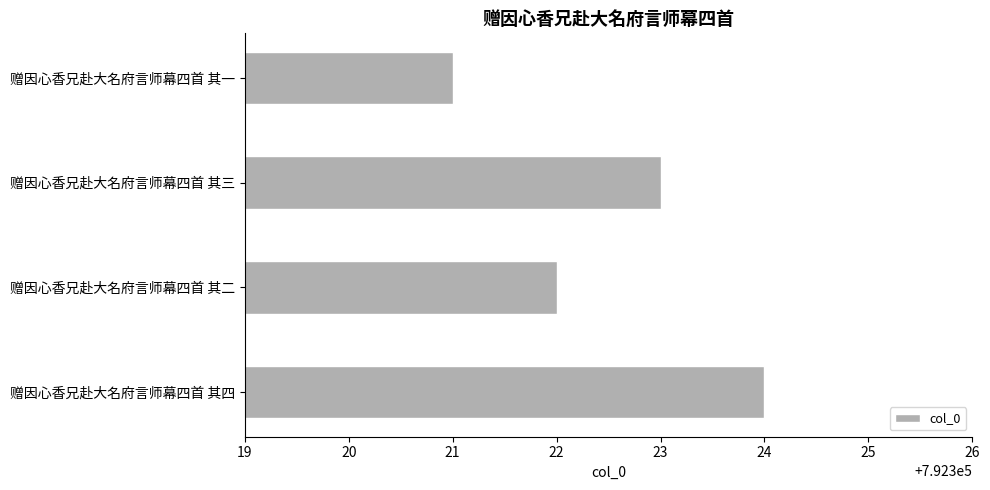

Reading bottom to top, extract all data points from this chart.

792324	792322	792323	792321